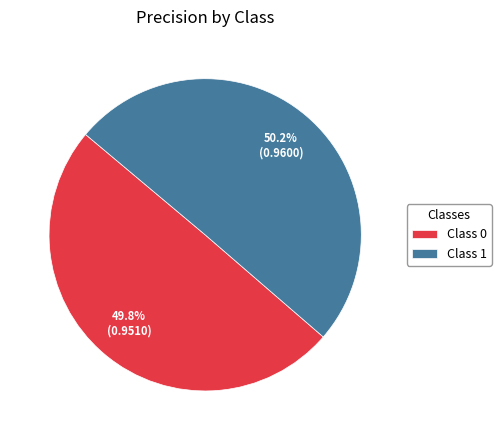

What percentage do Class 1 and Class 0 together represent?

100.0%